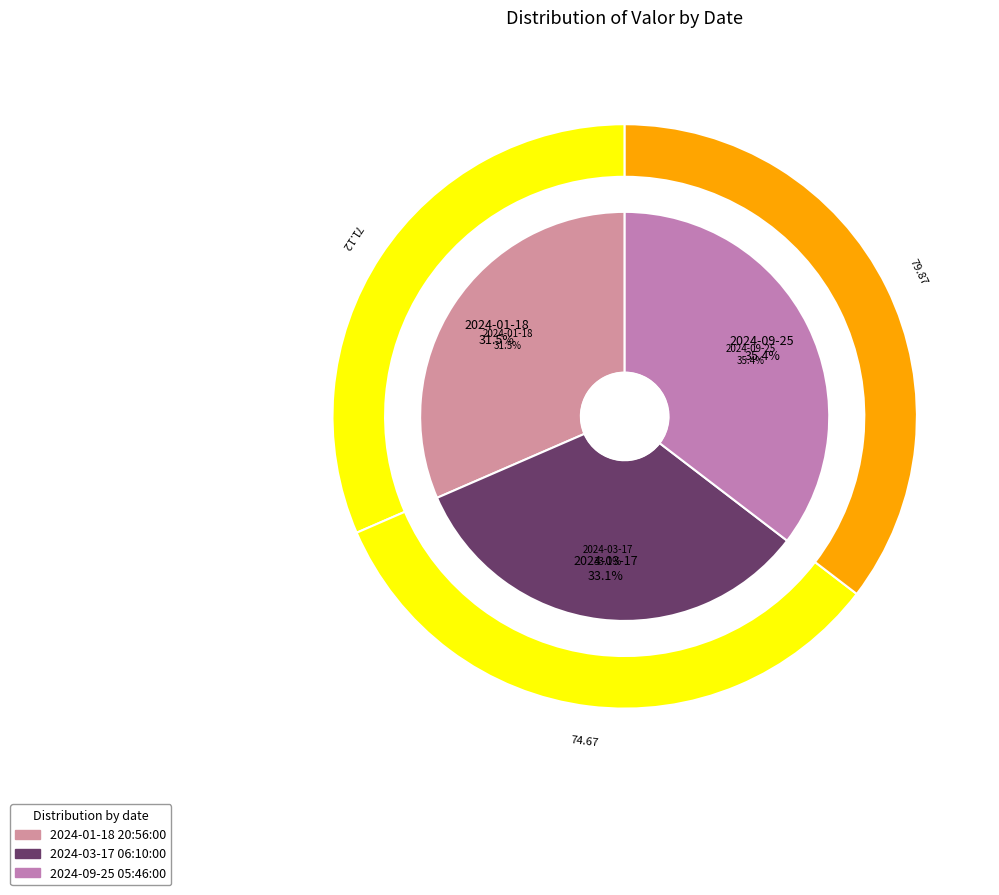

What is the change in value from 2024-01-18 20:56:00 to 2024-03-17 06:10:00?

+3.5